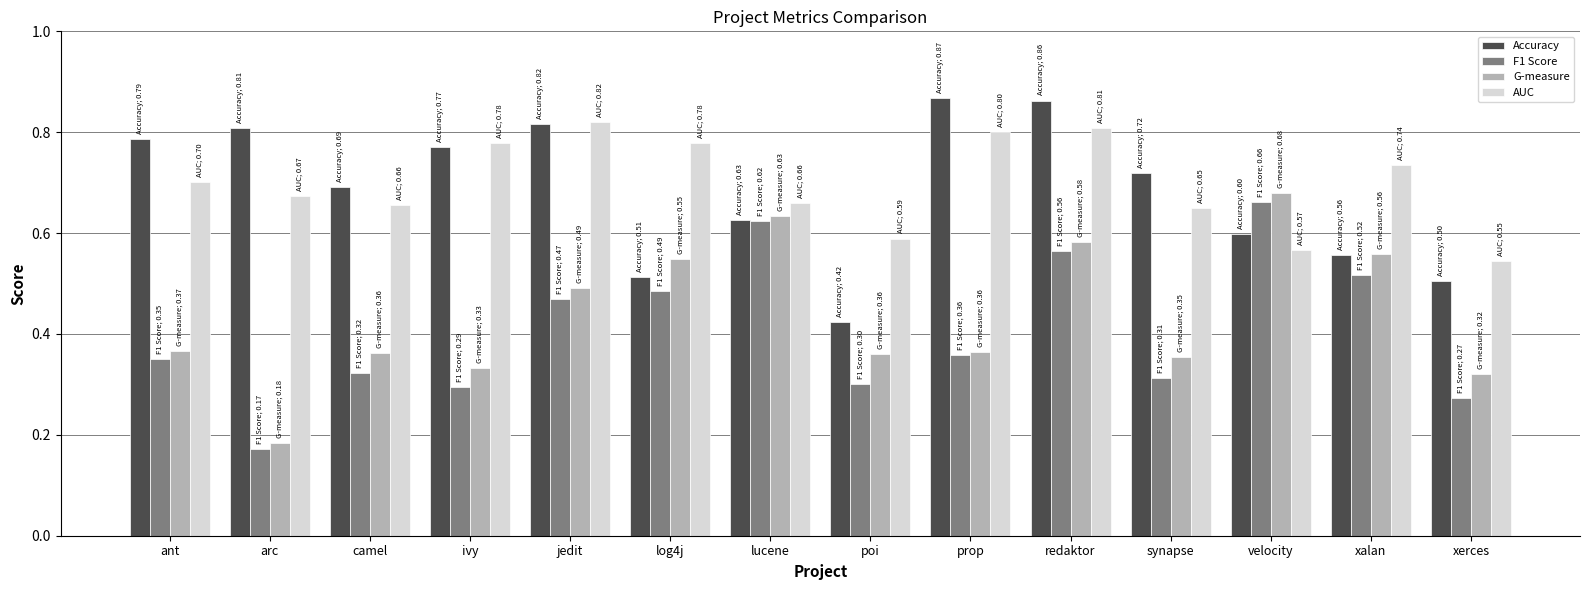

Count the number of categories in the chart.

14